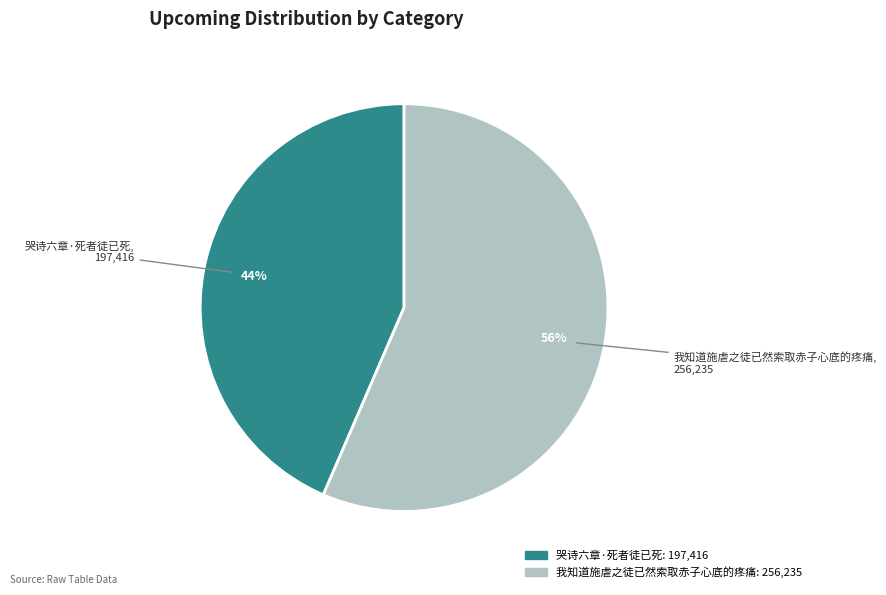

Do 哭诗六章·死者徒已死 and 我知道施虐之徒已然索取赤子心底的疼痛 together represent more than half of the pie?

Yes